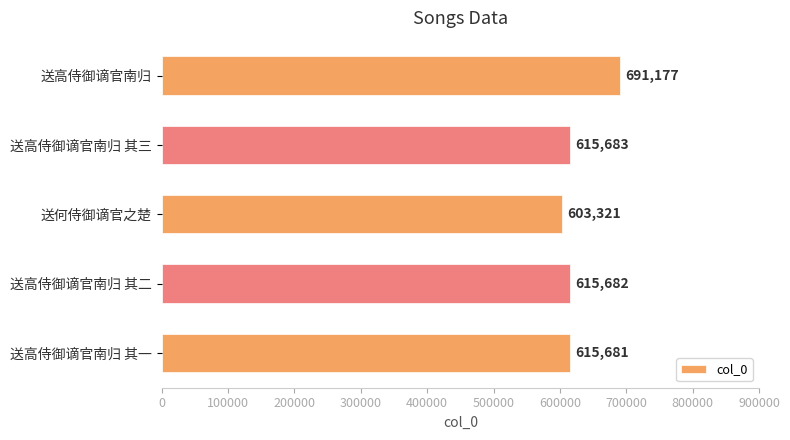

Rank the categories by value from highest to lowest.

送高侍御谪官南归, 送高侍御谪官南归 其三, 送高侍御谪官南归 其二, 送高侍御谪官南归 其一, 送何侍御谪官之楚